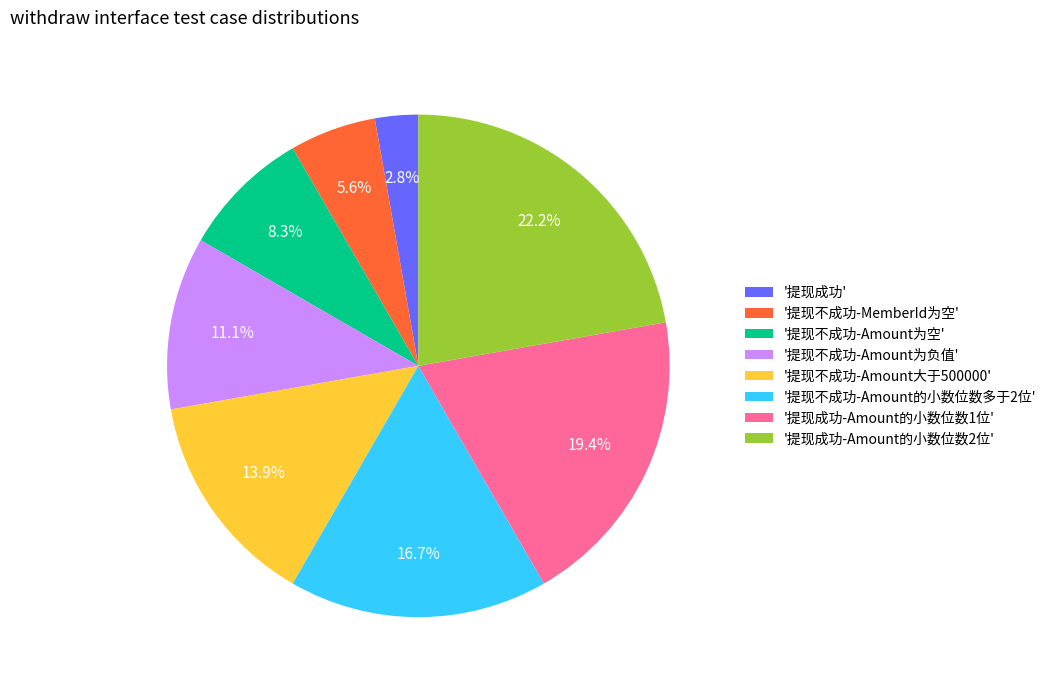

To the nearest percent, what is the difference between the largest and smallest slice percentages?

19%